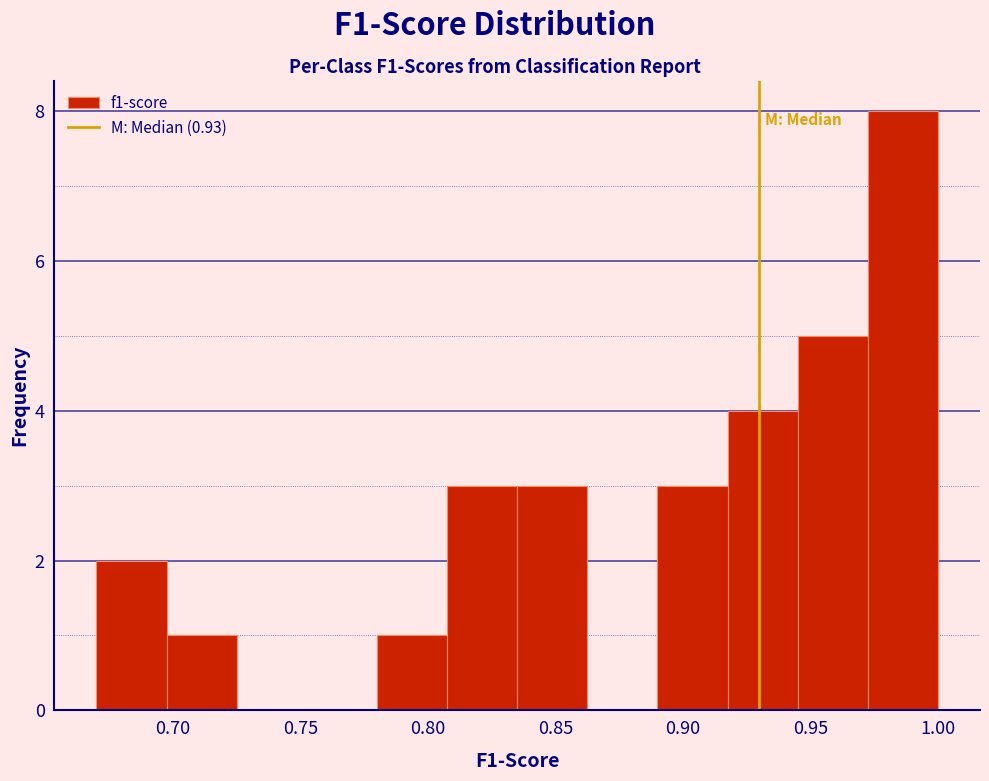

Reading left to right, transcribe this chart: for each bar, give the range it covers on the x-axis and its height. Neither the bar edges nor the heights are printed on the chart, so give them approximately, as read against the axes.

0.670 to 0.700: 2
0.700 to 0.725: 1
0.725 to 0.755: 0
0.755 to 0.780: 0
0.780 to 0.810: 1
0.810 to 0.835: 3
0.835 to 0.865: 3
0.865 to 0.890: 0
0.890 to 0.920: 3
0.920 to 0.945: 4
0.945 to 0.975: 5
0.975 to 1.000: 8